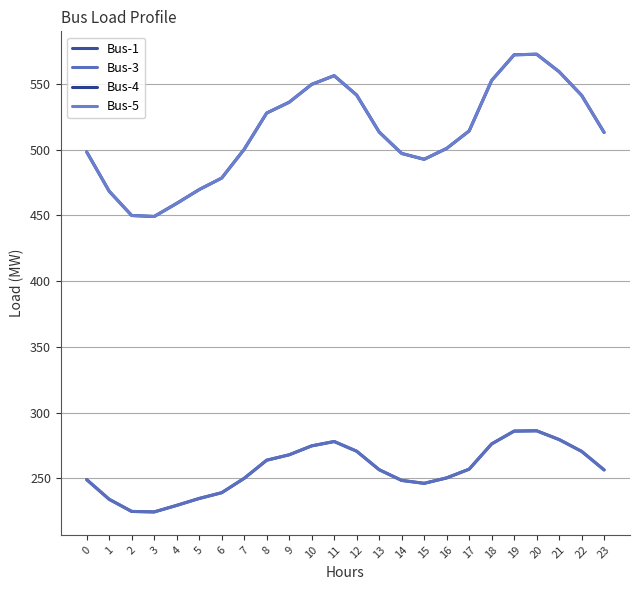

Which has a higher value, 23 or 5?

23